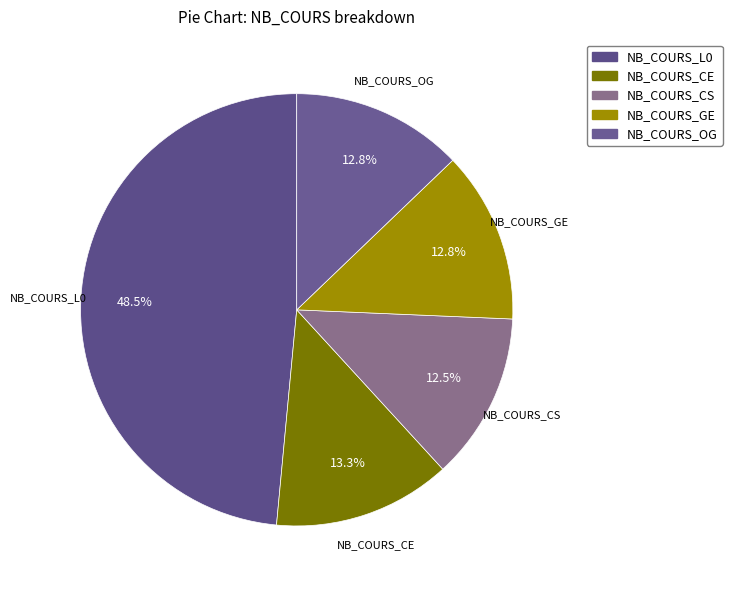

Which slice is the largest?

NB_COURS_L0